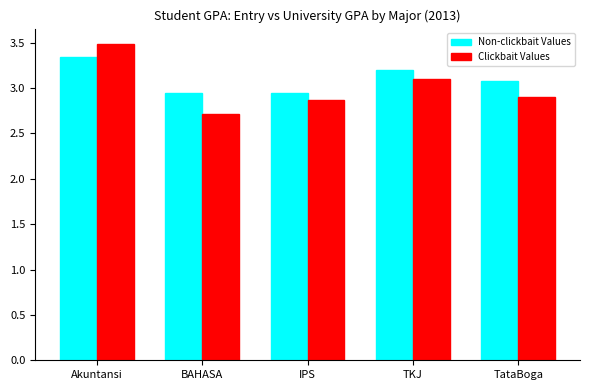

Is the value of Non-clickbait Values at TKJ greater than the value of Clickbait Values at Akuntansi?

No